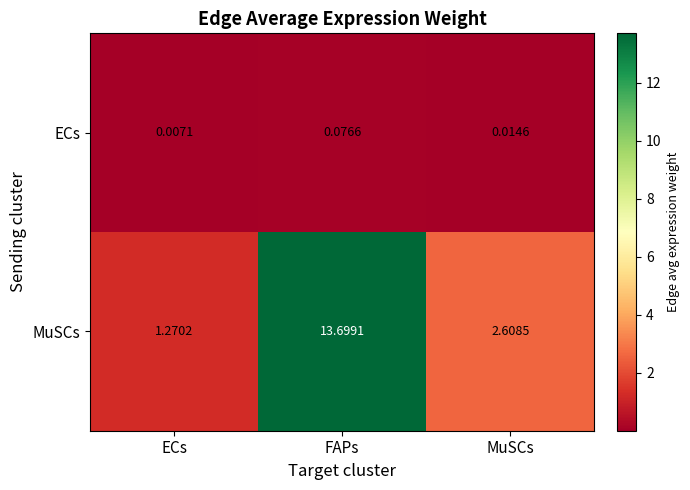

Rank the series by their average value, from highest to lowest.

MuSCs, ECs